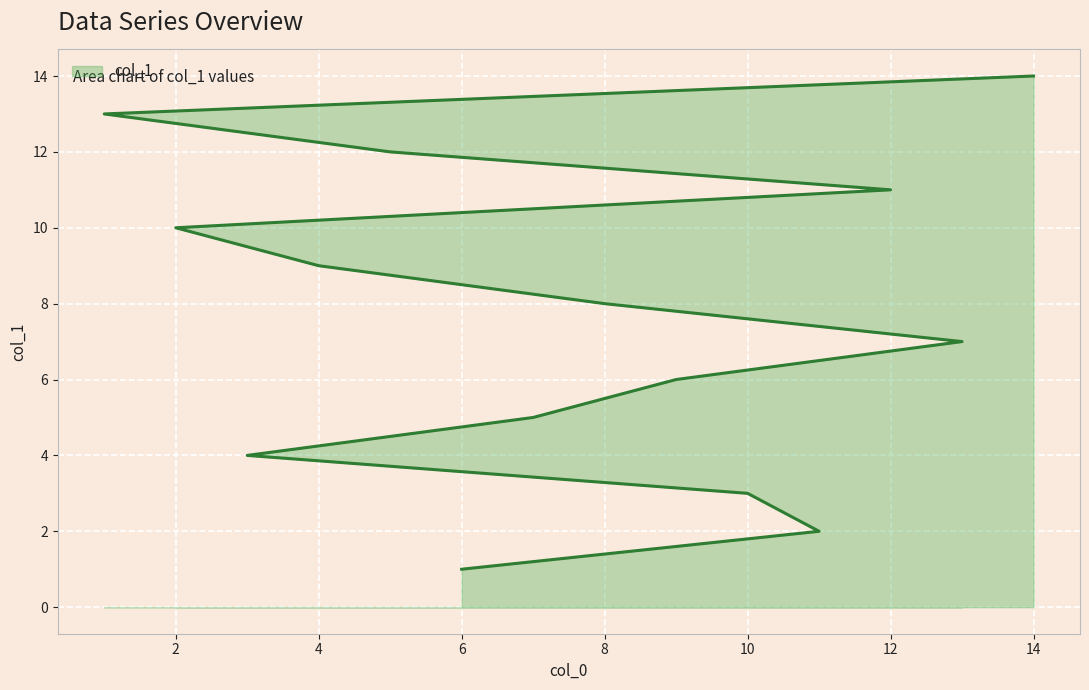

Reading right to left, what are all the values shown in this chart?

14	13	12	11	10	9	8	7	6	5	4	3	2	1